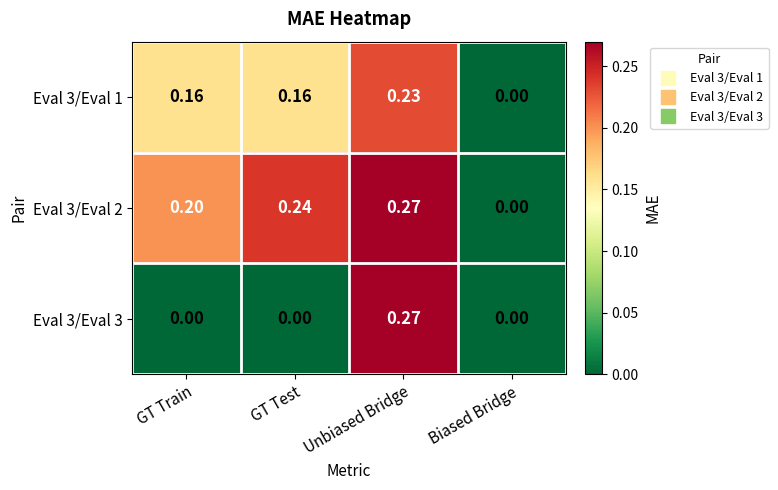

Which category has the lowest value in the Eval 3/Eval 2 series?

Biased Bridge